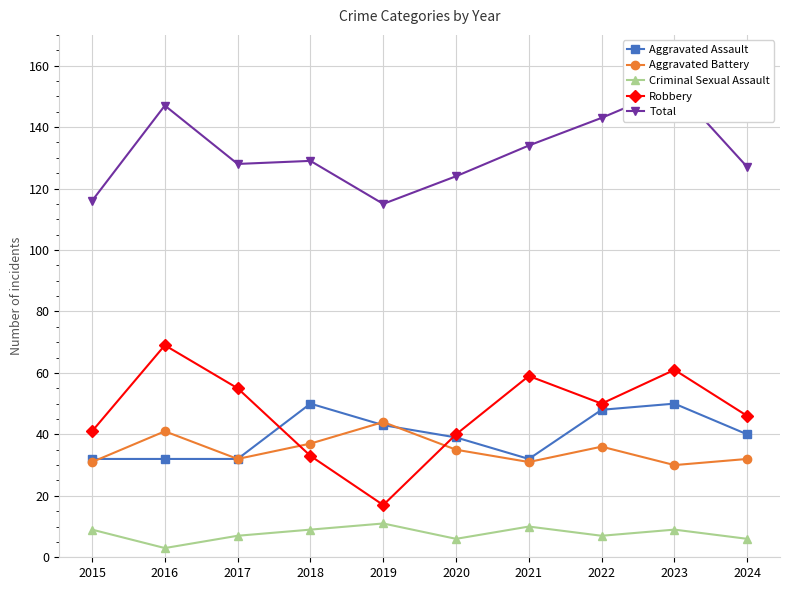

What is the sum of the Aggravated Assault values at 2015 and 2017?

64